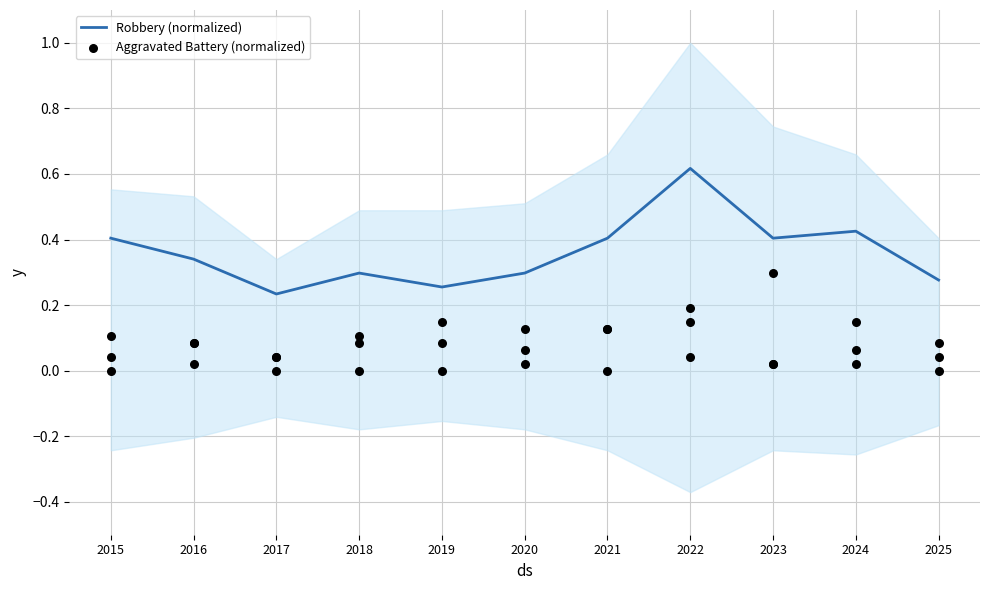

At which category is the sum across all series the highest?

2022